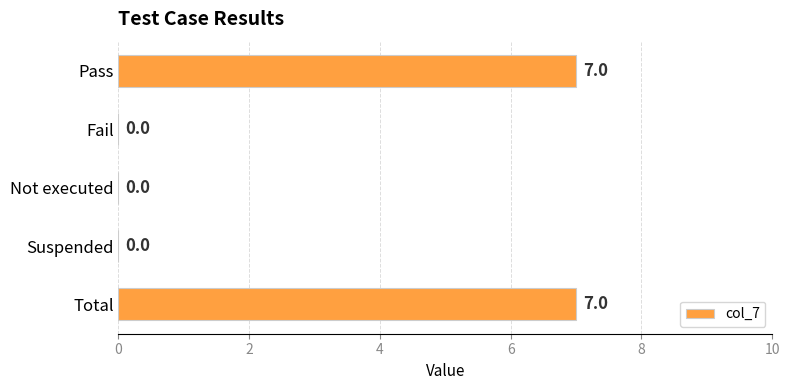

How many values are between 0 and 7?

5